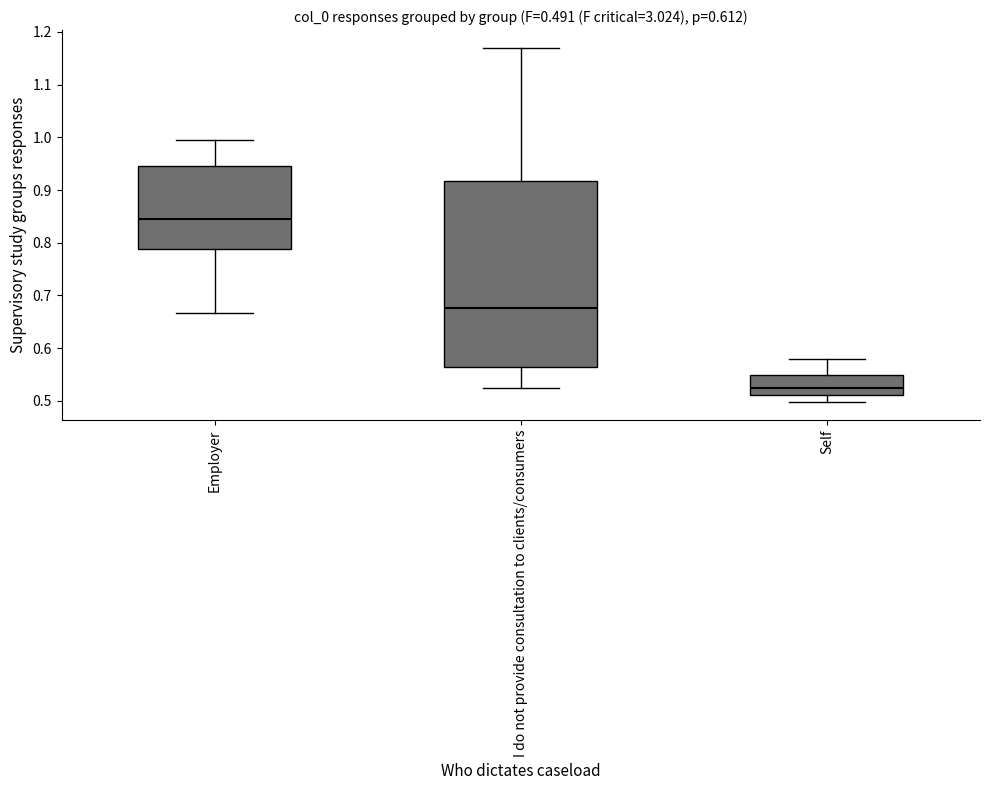

Which box has the highest median line?

Employer